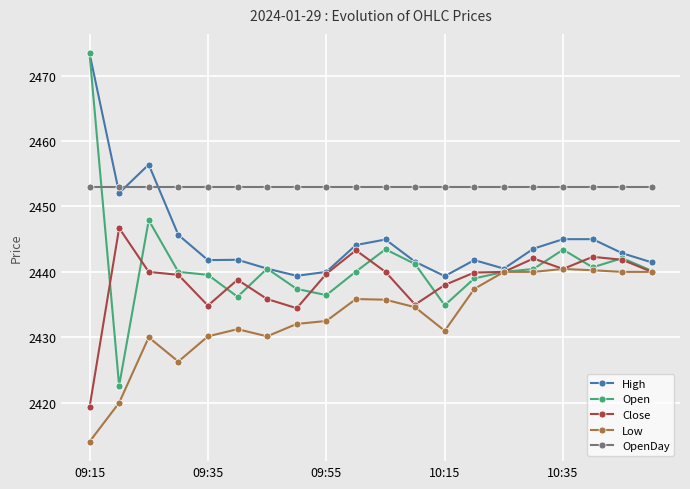

What are all the series names shown in the legend?

High, Open, Close, Low, OpenDay